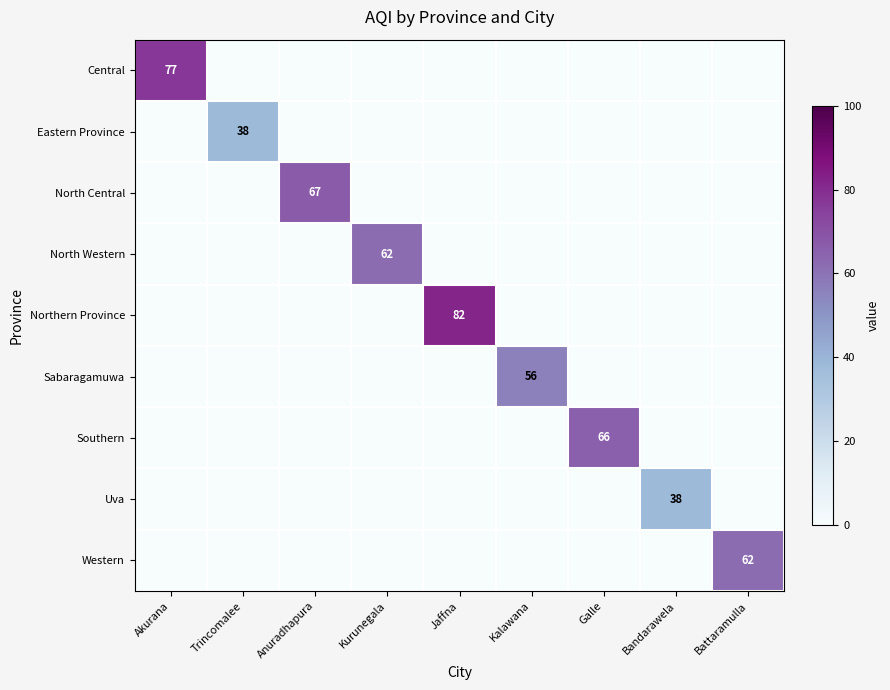

Is it true that North Central equals 116 at Anuradhapura?

False